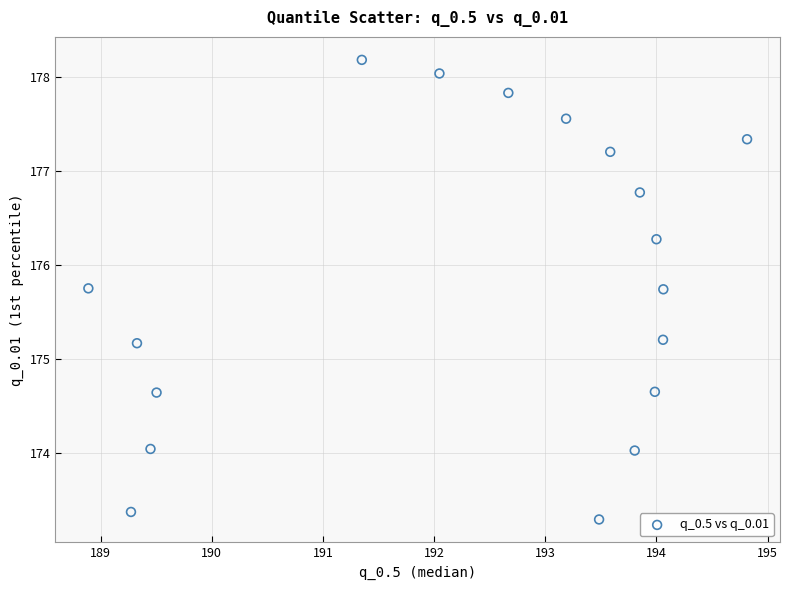

What is the range of X values (max minus min)?

5.9